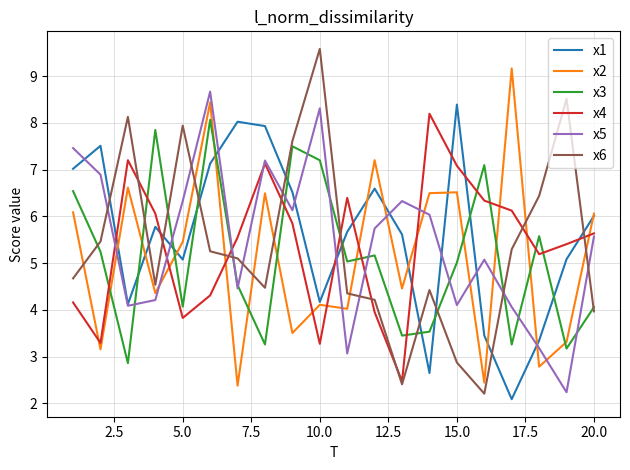

What is the highest value of the x5 series?

8.7